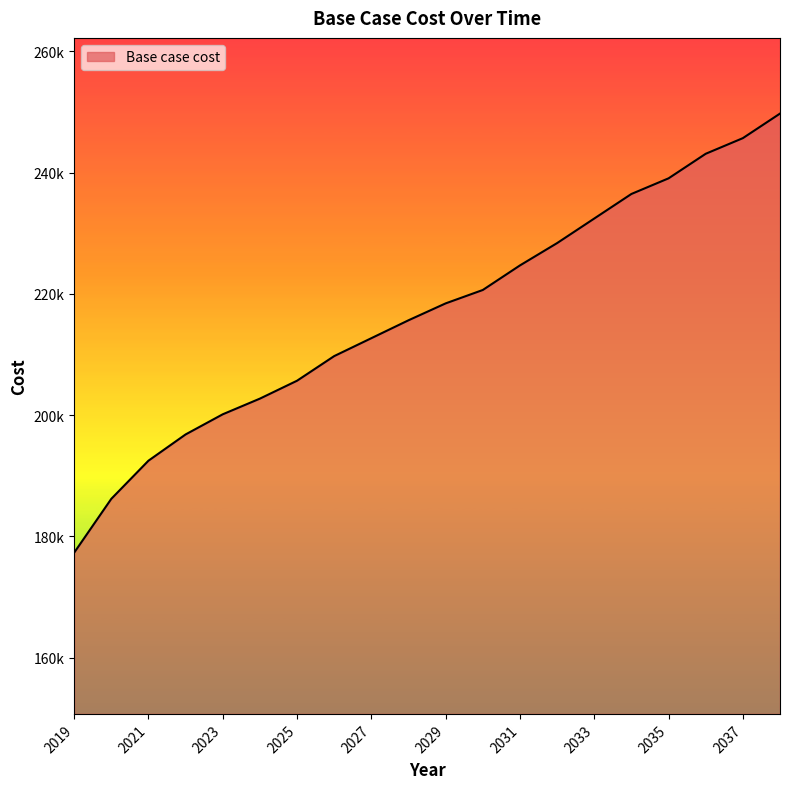

Does the chart display data point markers on the line(s)?

No